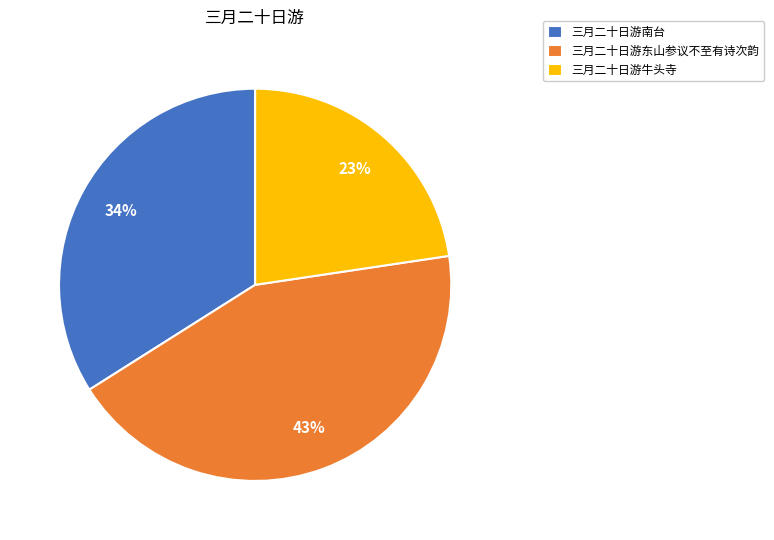

To the nearest percent, what percentage of the pie is 三月二十日游东山参议不至有诗次韵?

43%